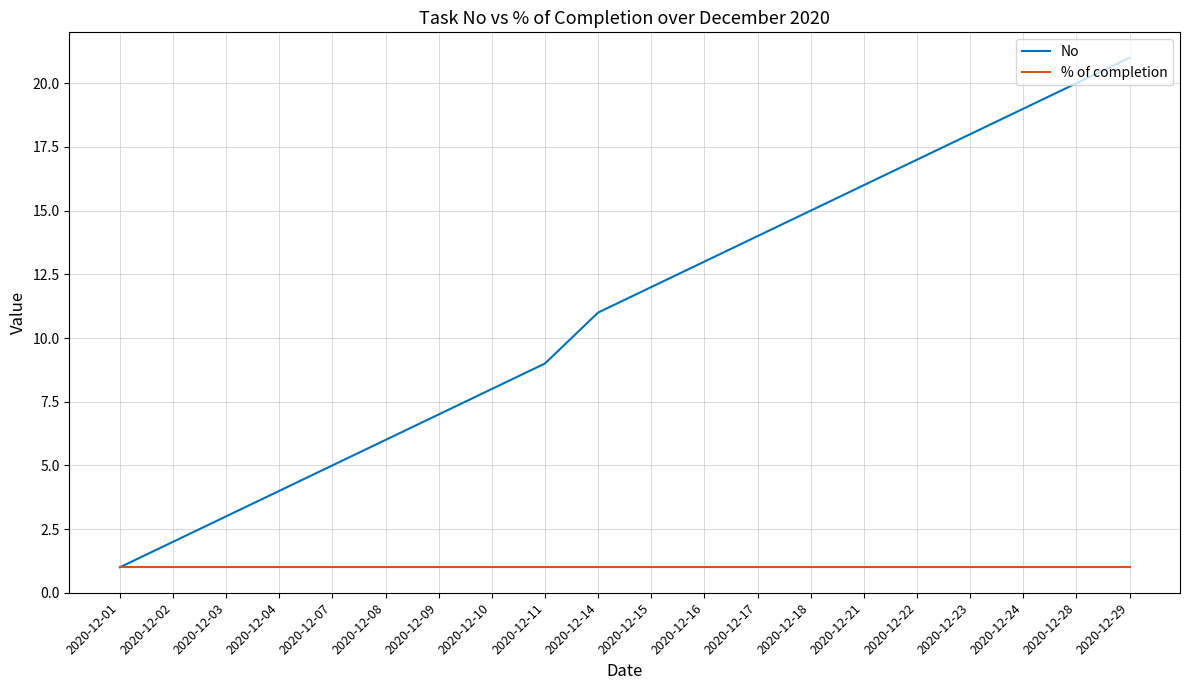

What is the sum of the No values at 2020-12-14 and 2020-12-18?

26